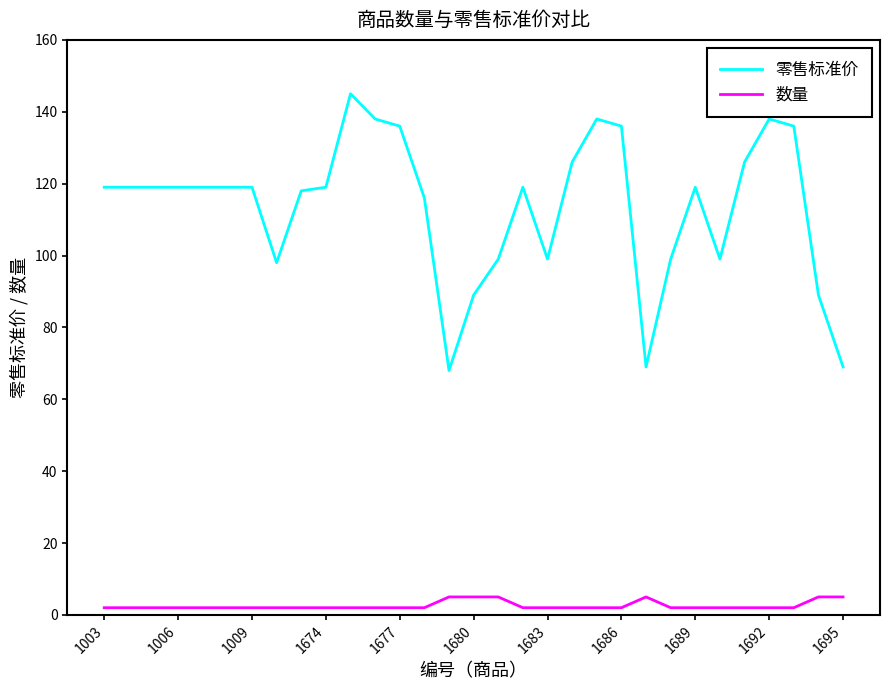

What is the average value of the 数量 series?

3